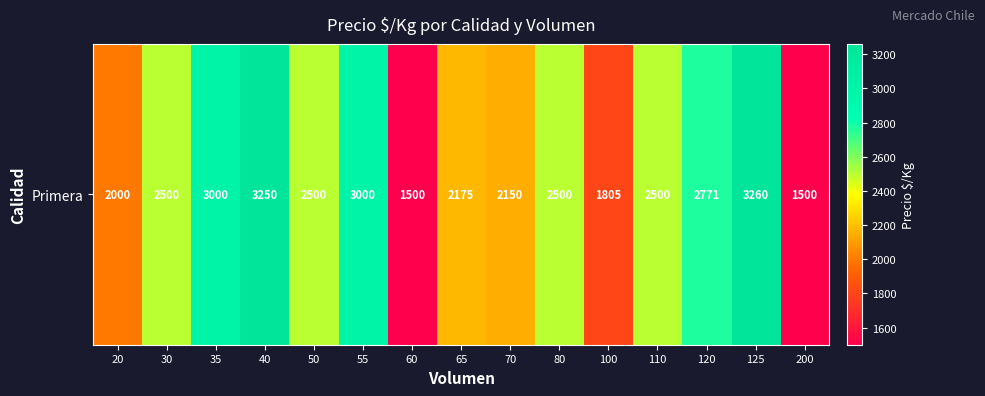

True or false: the data shows 3767 at 50.

False